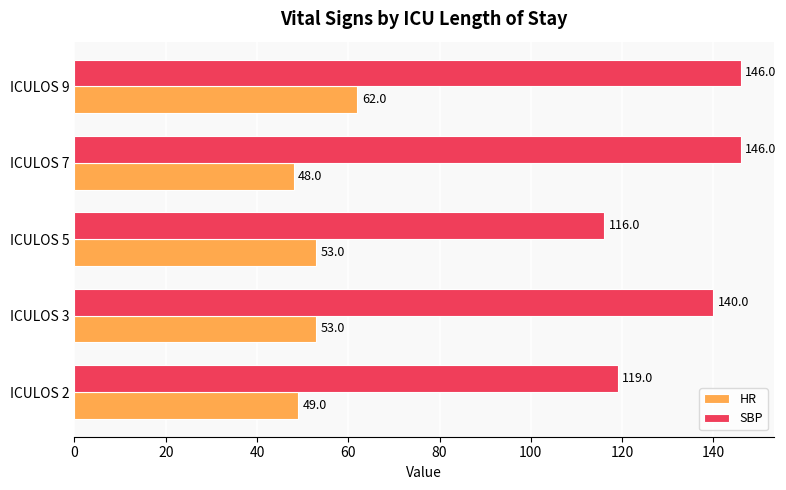

What are all the series names shown in the legend?

HR, SBP